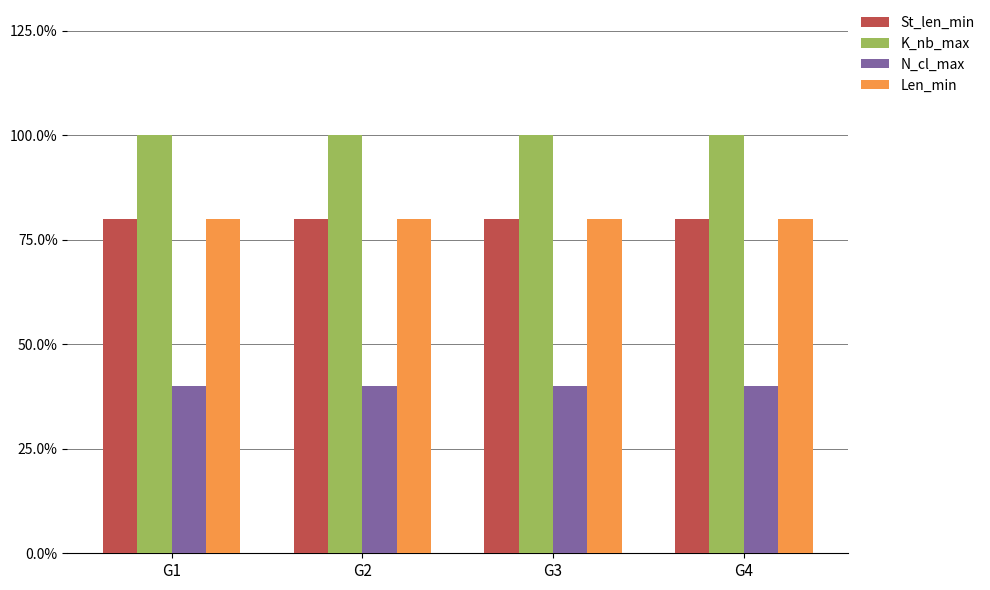

What is the value of the St_len_min bar at the 1st from the left?

0.8